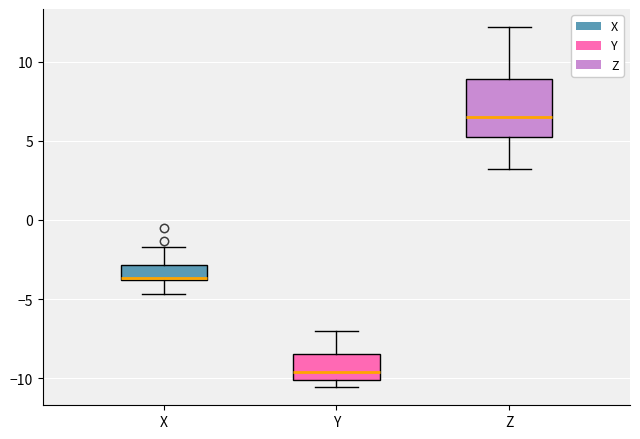

Where does the upper whisker of the box for Z end on the y-axis? The values are not printed on the chart, so give them approximately, as read against the axis.

12.0